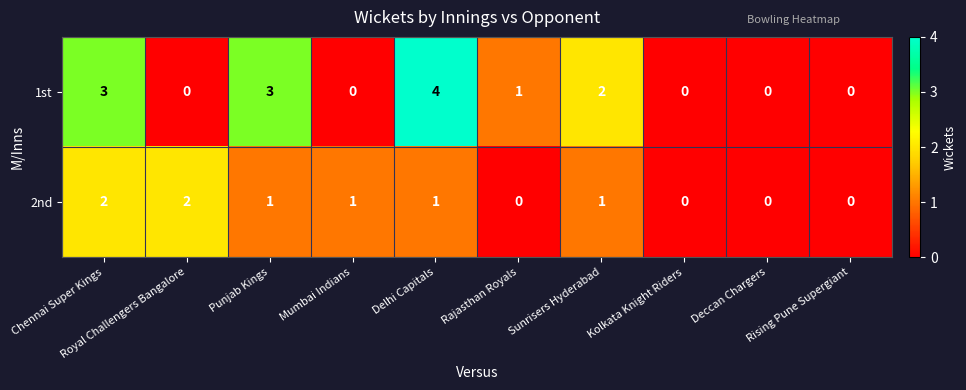

What is the sum of the 1st values at Punjab Kings and Kolkata Knight Riders?

3